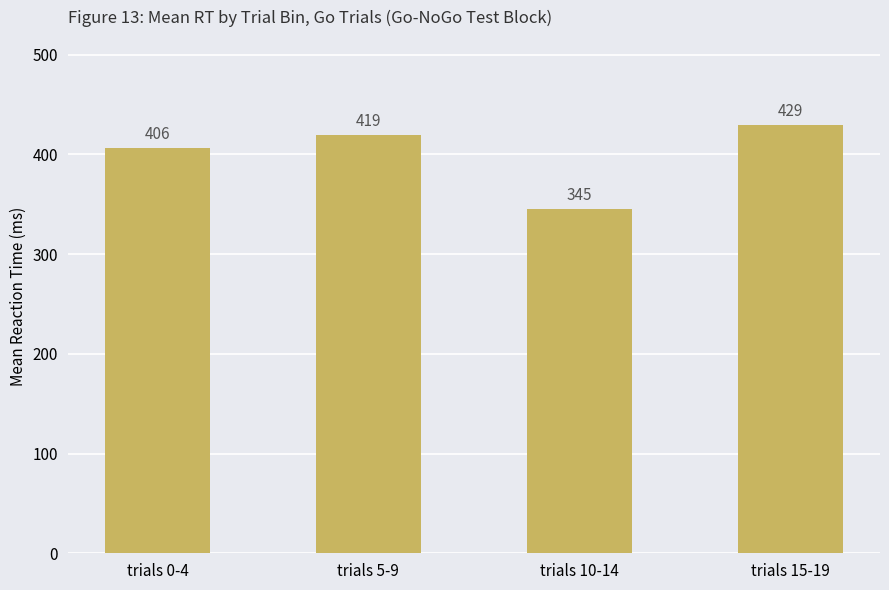

Does the chart contain any negative values?

No